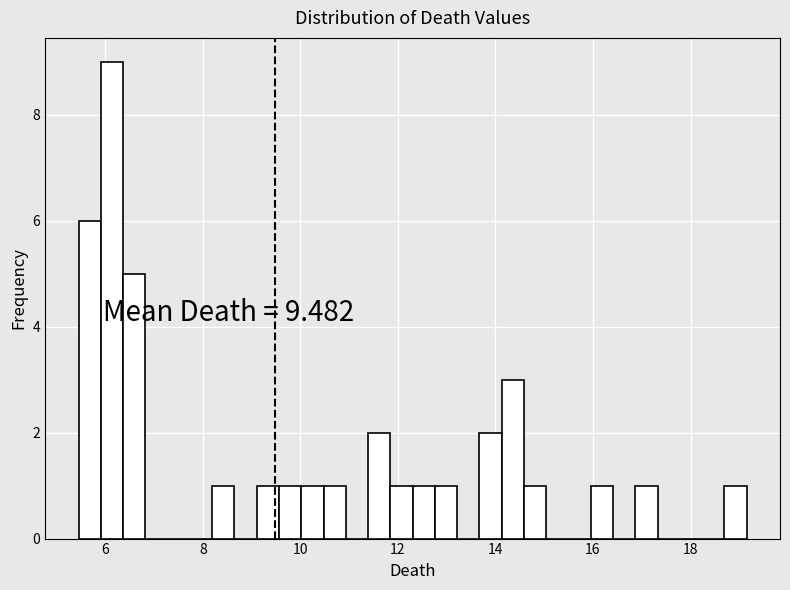

Around what value on the x-axis is the tallest bar? Give the approximate position of its centre, as read against the axis.

6.2